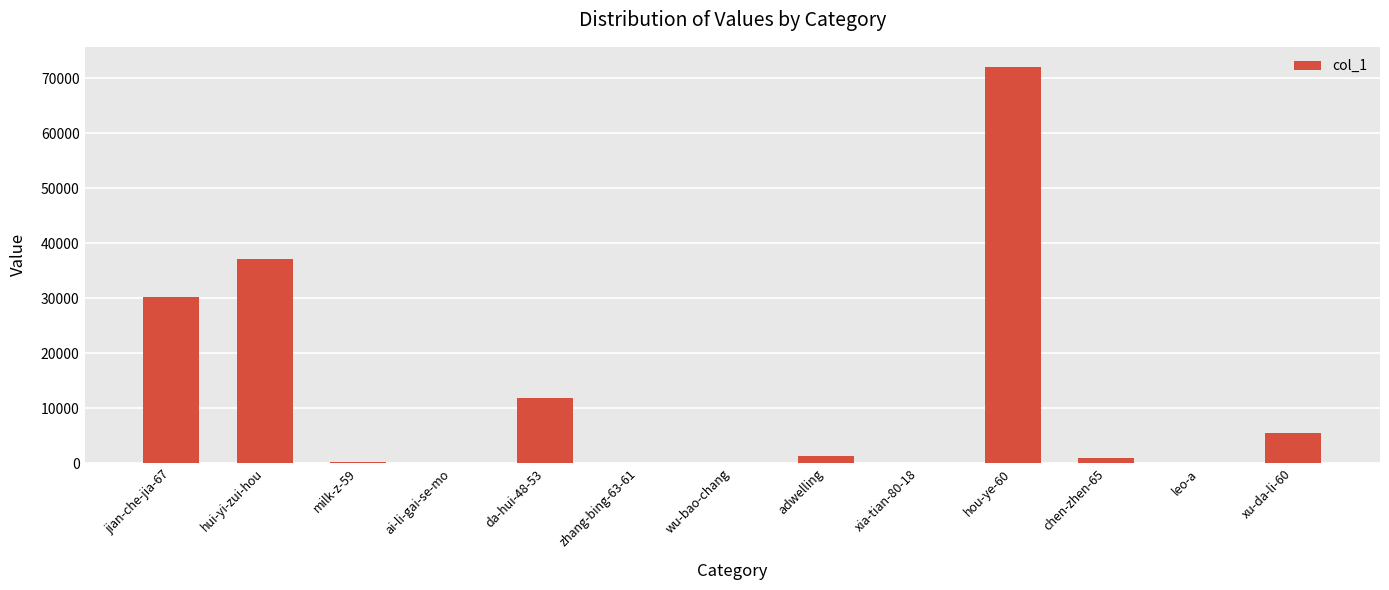

Which label corresponds to the largest value in the chart?

hou-ye-60